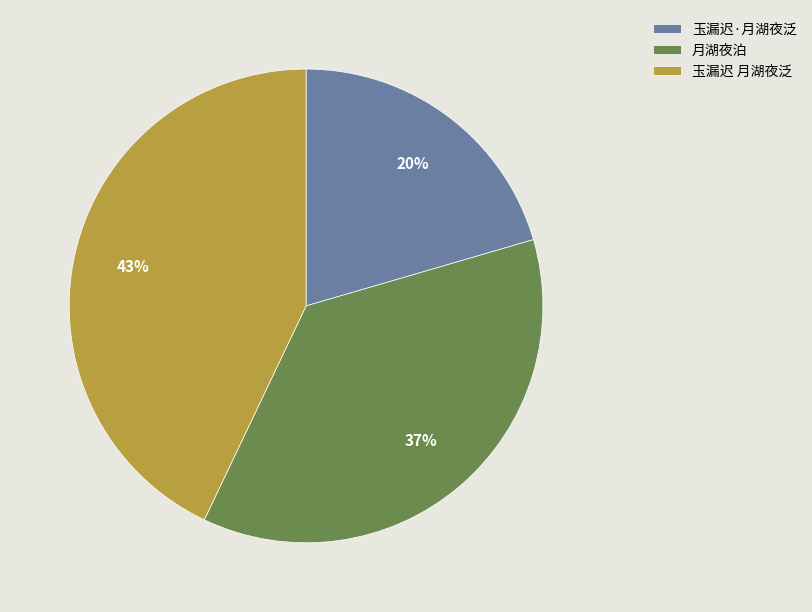

Is the sum of 玉漏迟·月湖夜泛 and 玉漏迟 月湖夜泛 greater than half?

Yes